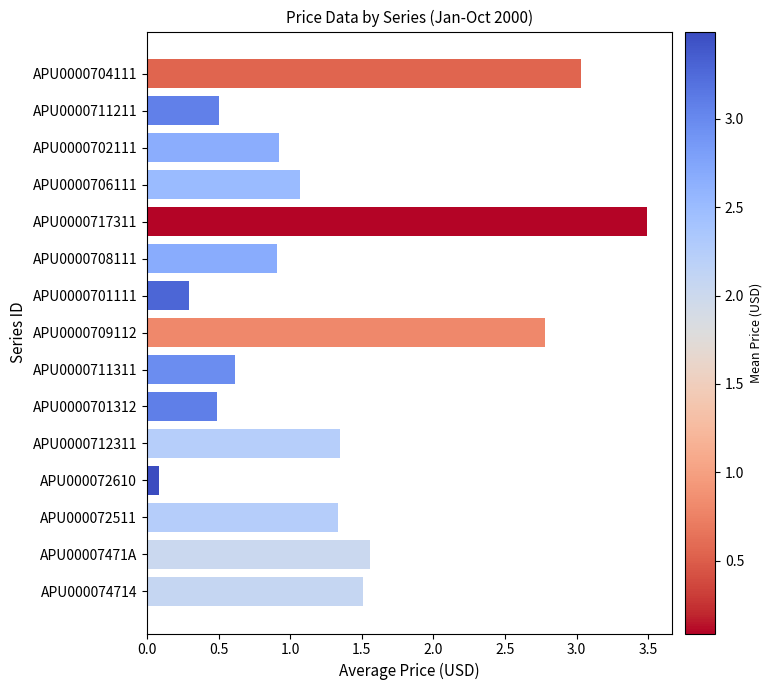

What is the approximate value at APU0000706111?

1.1